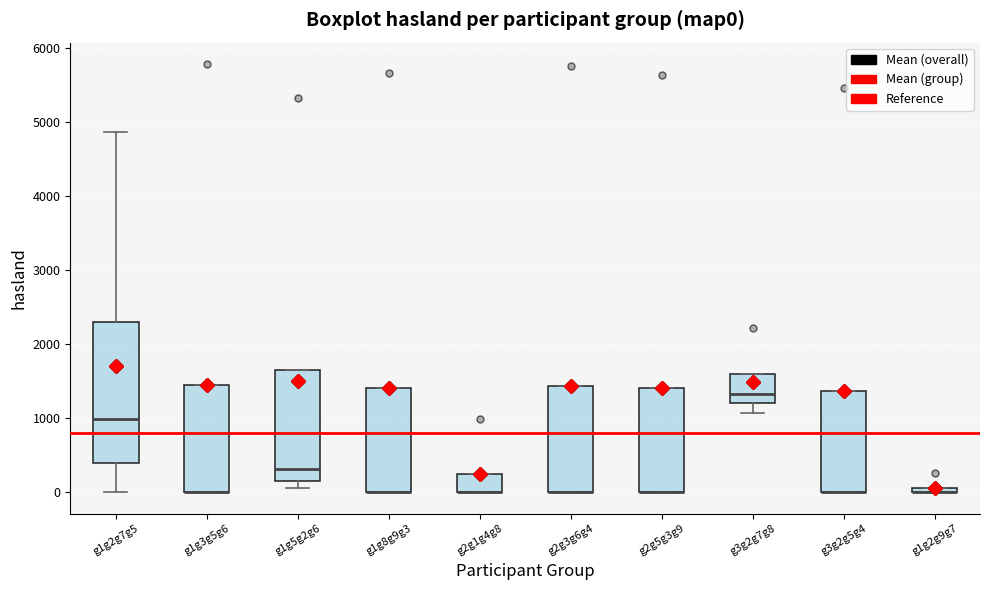

Which box is the tallest, from its lower edge to its upper edge?

g1g2g7g5